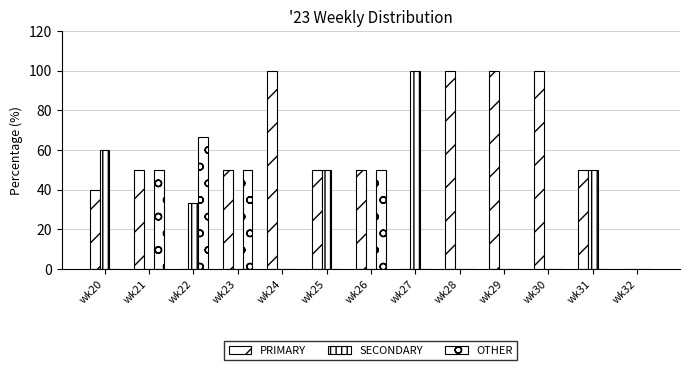

Rank the categories by SECONDARY value from lowest to highest.

wk21, wk23, wk24, wk26, wk28, wk29, wk30, wk32, wk22, wk25, wk31, wk20, wk27